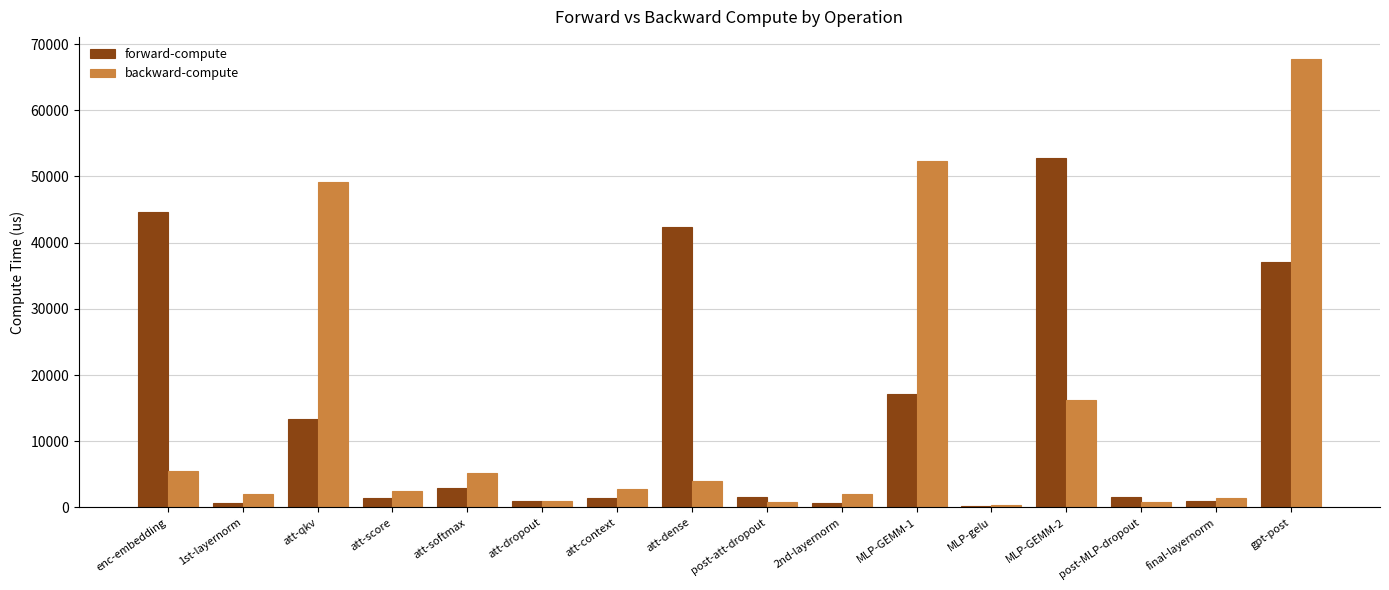

Is it true that forward-compute equals 1537.5 at post-MLP-dropout?

True